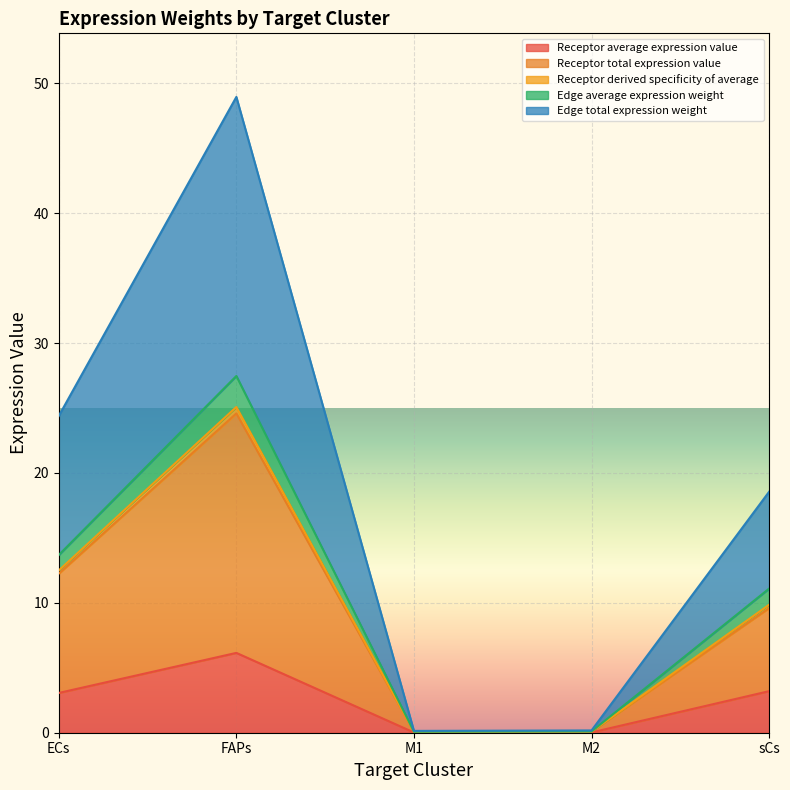

What are all the series names shown in the legend?

Receptor average expression value, Receptor total expression value, Receptor derived specificity of average, Edge average expression weight, Edge total expression weight